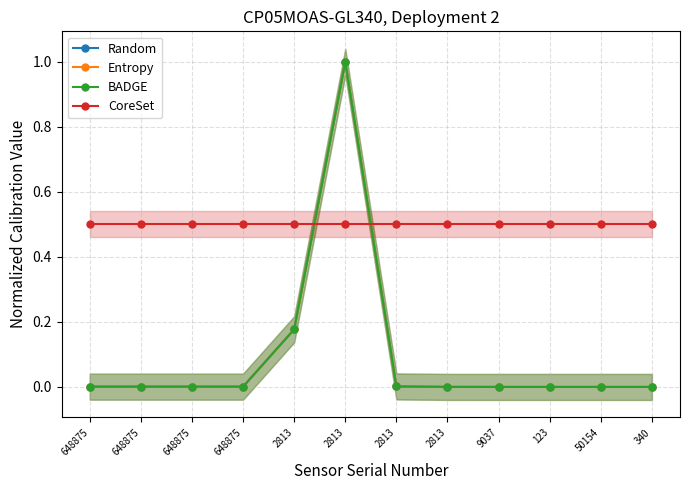

What is the difference between the second highest and second lowest values in the Random series?

0.2